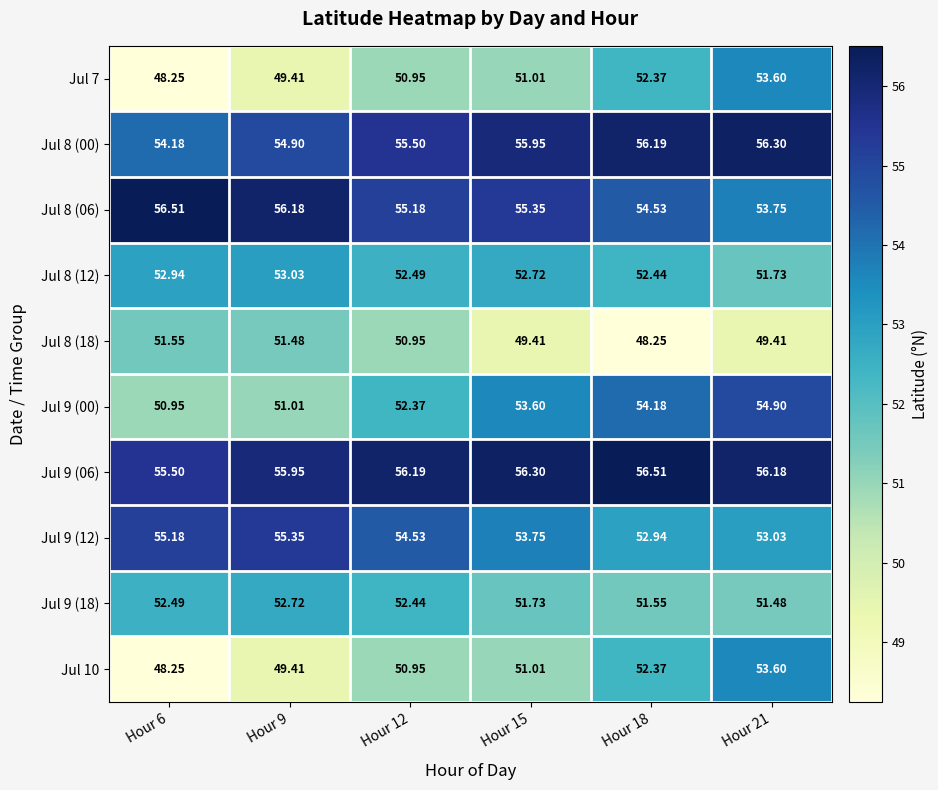

Is the value of Jul 8 (06) at Hour 9 greater than the value of Jul 8 (12) at Hour 21?

Yes